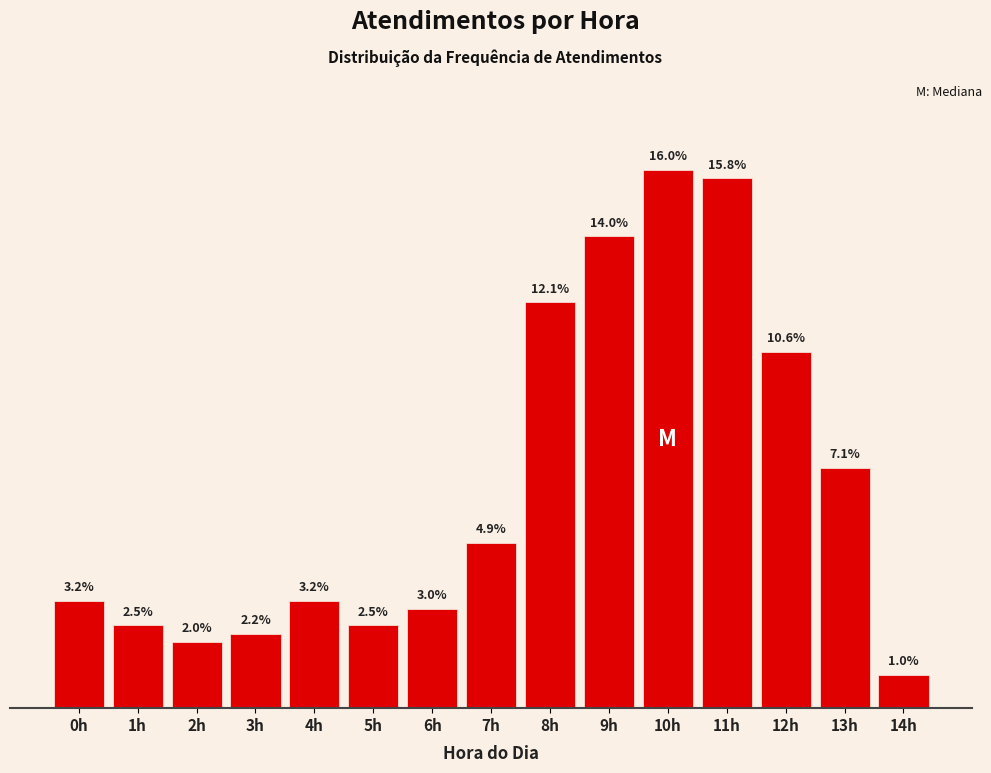

Are the bars horizontal?

No